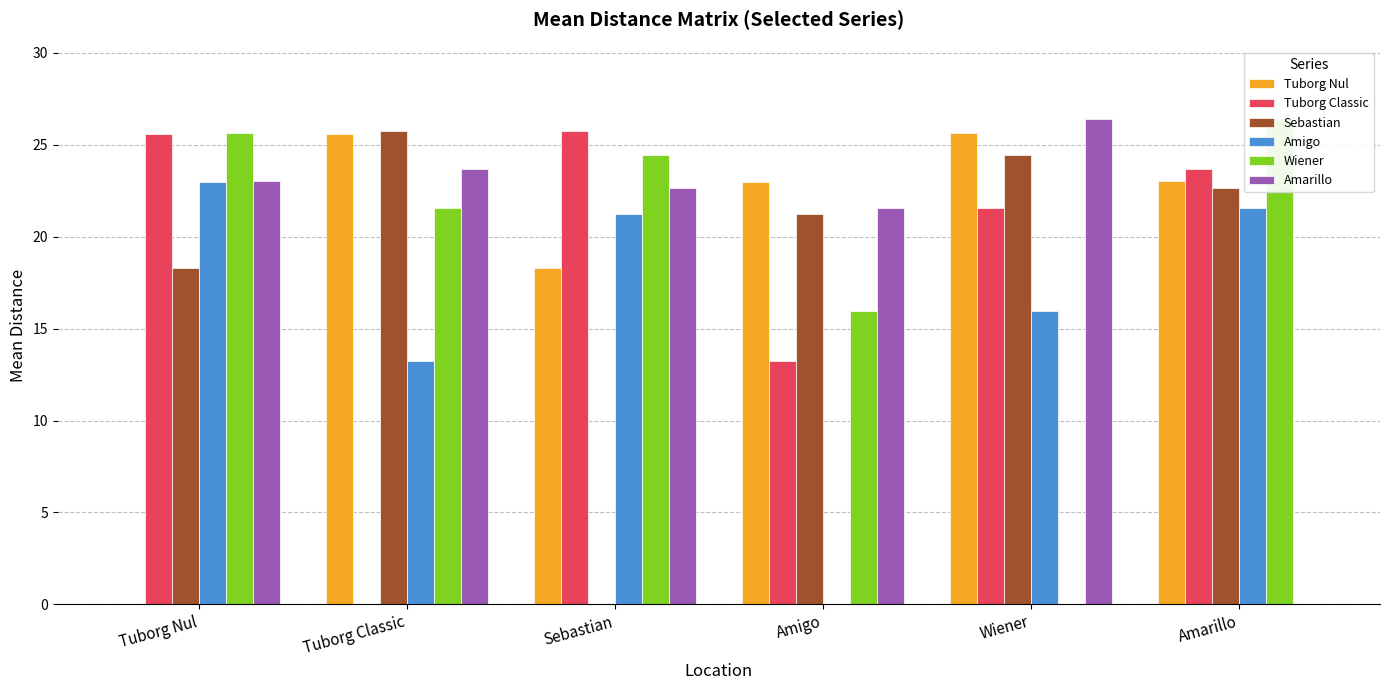

How many data points does each series have?

6